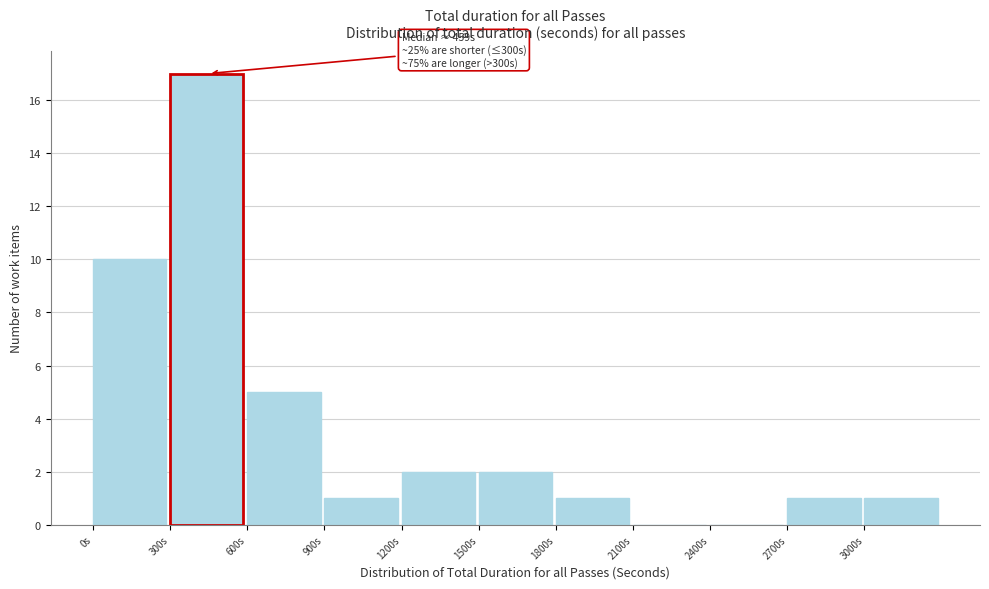

Over which range of the x-axis is the bar tallest?

300 to 600